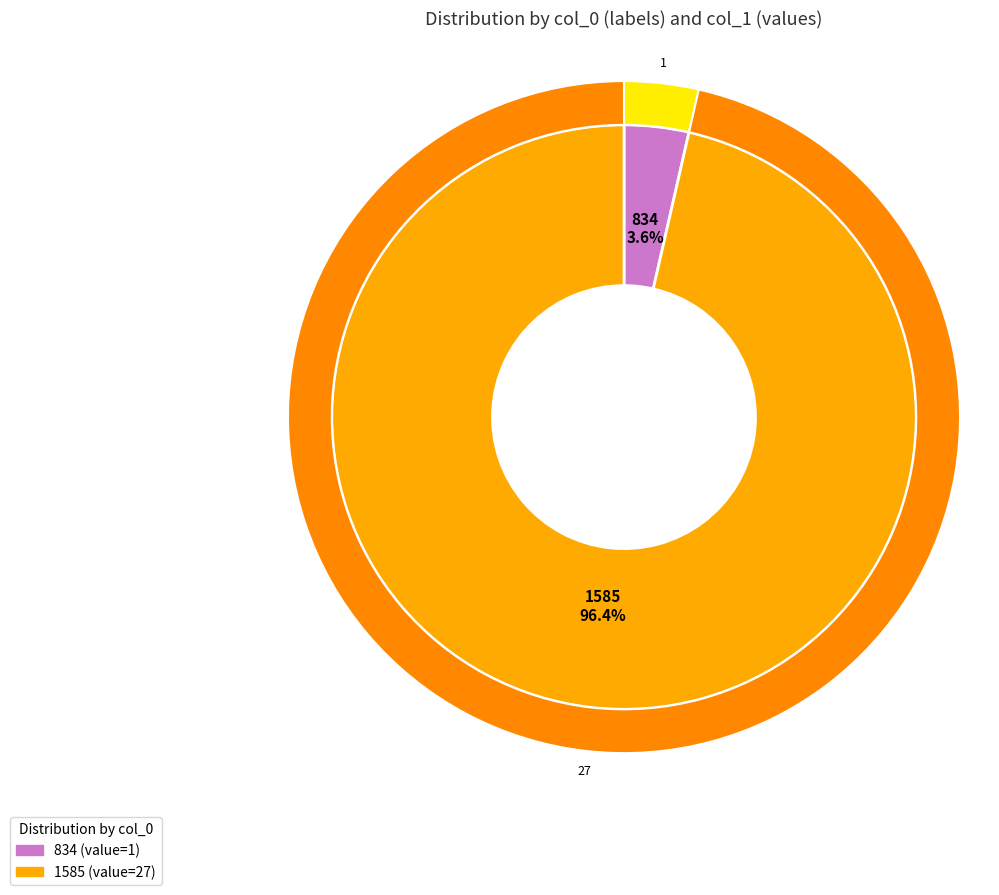

To the nearest percent, what is the combined percentage of 834 and 1585?

100%